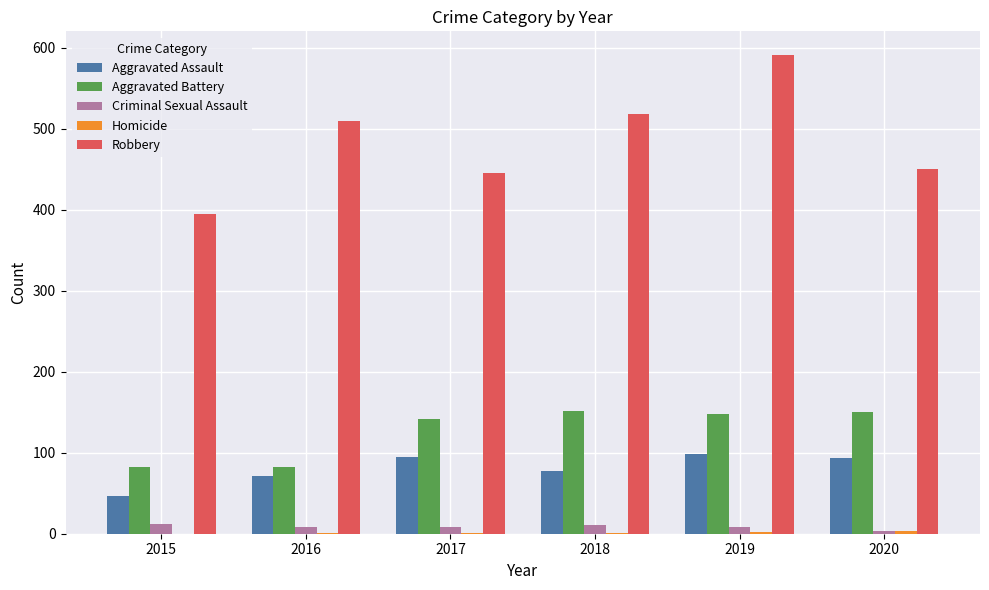

Which series changed the most between 2017 and 2018?

Robbery